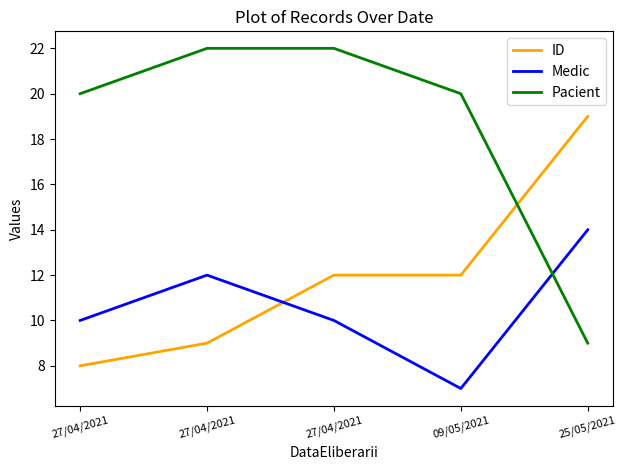

Read the Medic value at 27/04/2021.

10